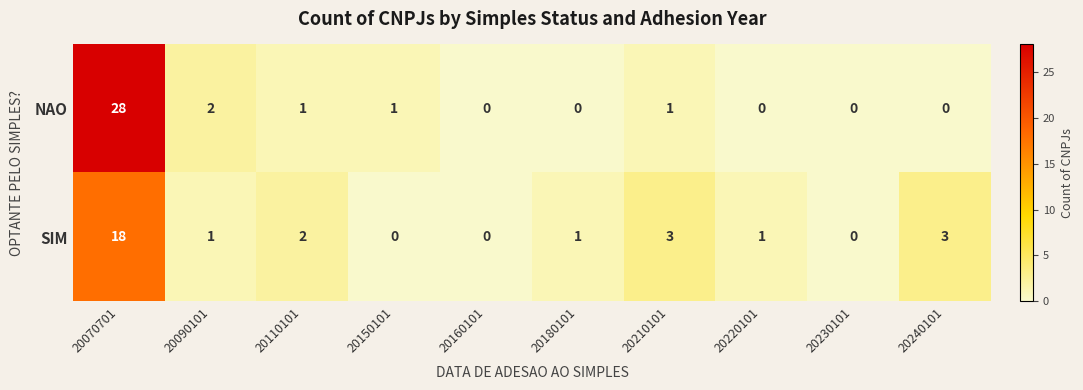

Which series has the largest total across all categories?

NAO